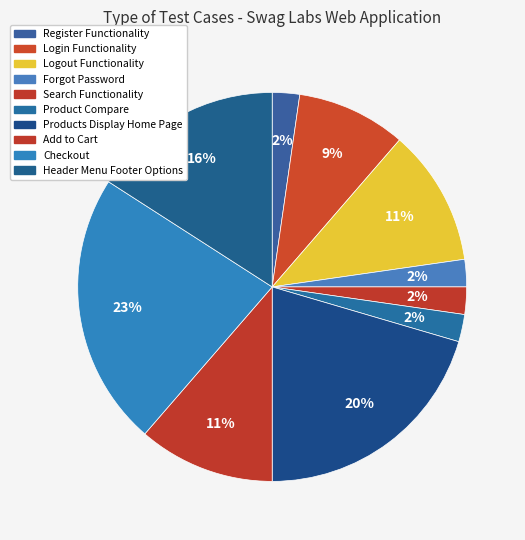

Is Checkout the majority of the pie?

No